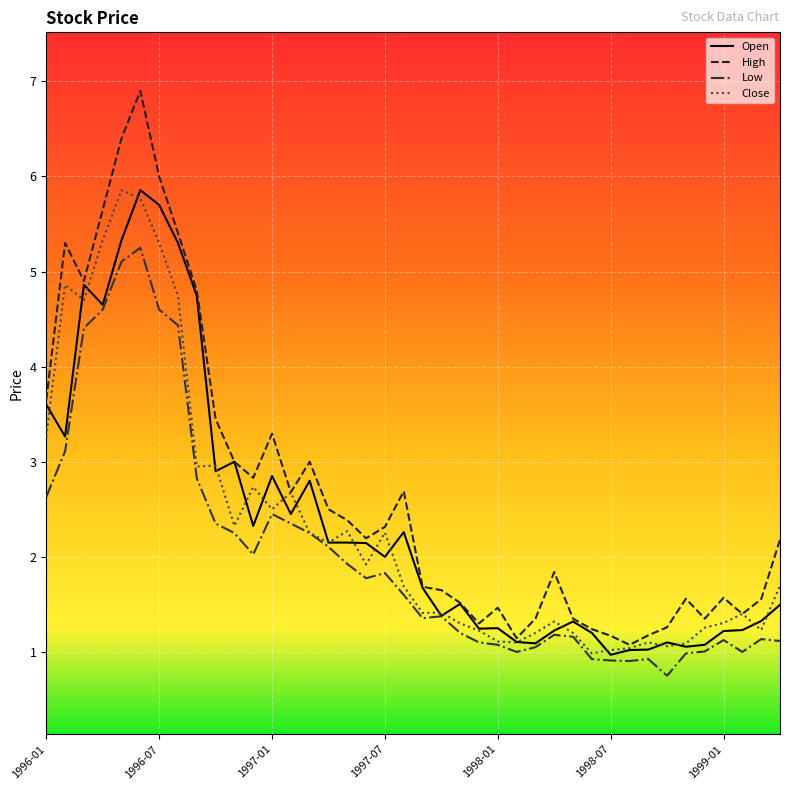

Does the chart have visible grid lines?

Yes